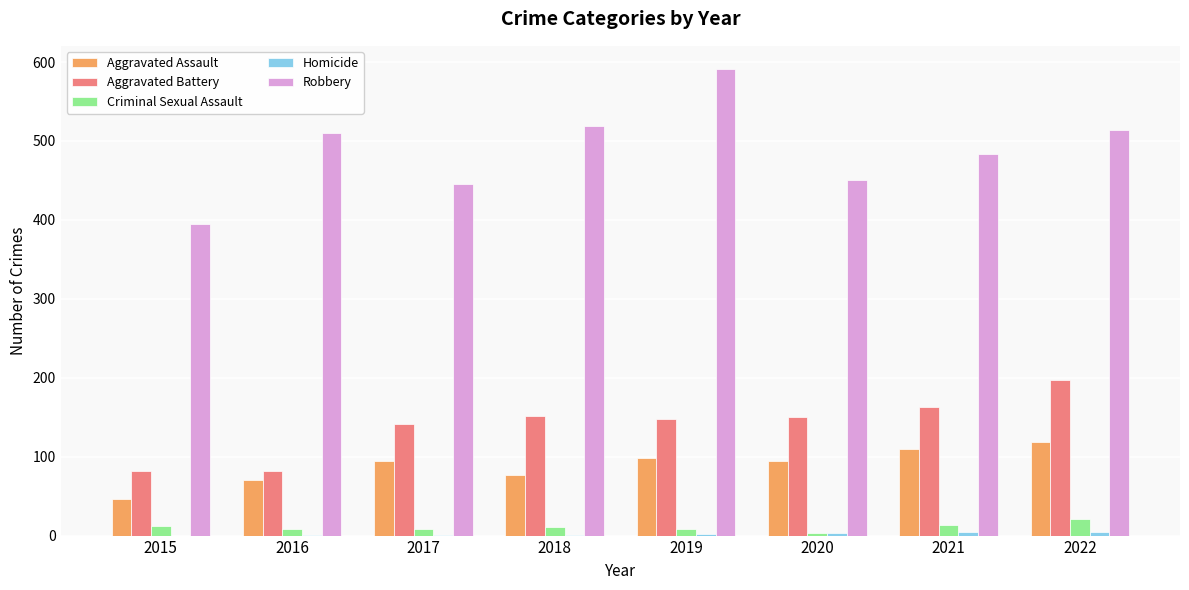

At which category does the chart reach its peak across all series?

2019